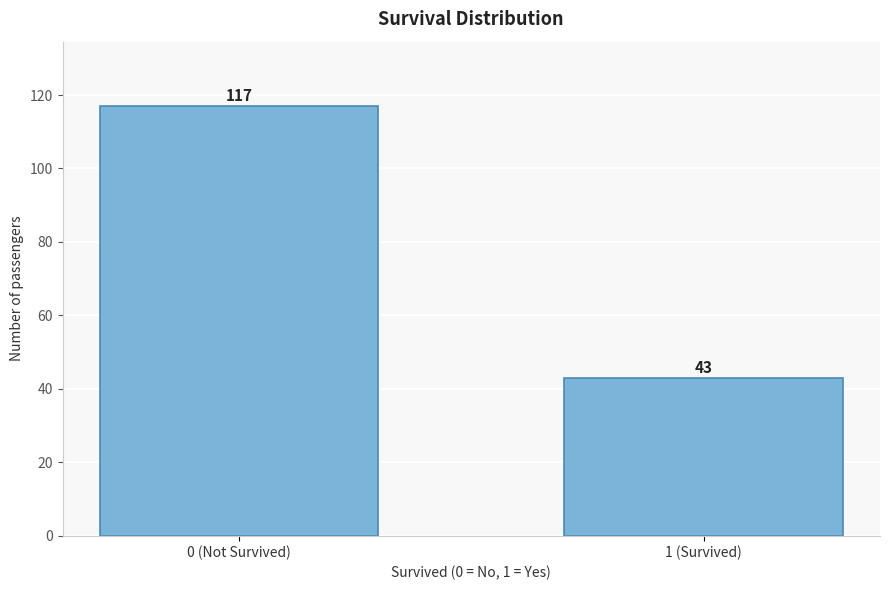

Reading left to right, list all the values displayed in this chart.

117	43